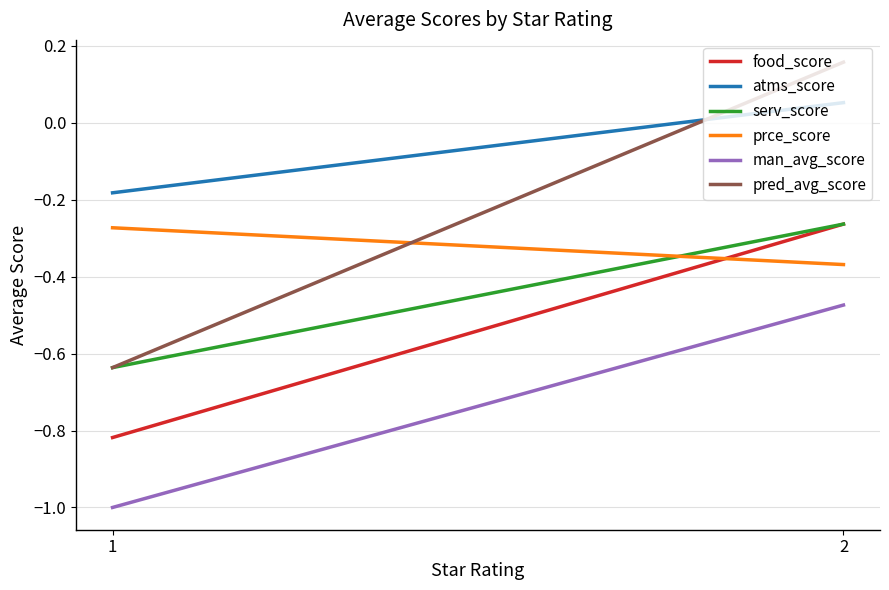

What is the difference between the maximum and minimum values in the food_score series?

0.6